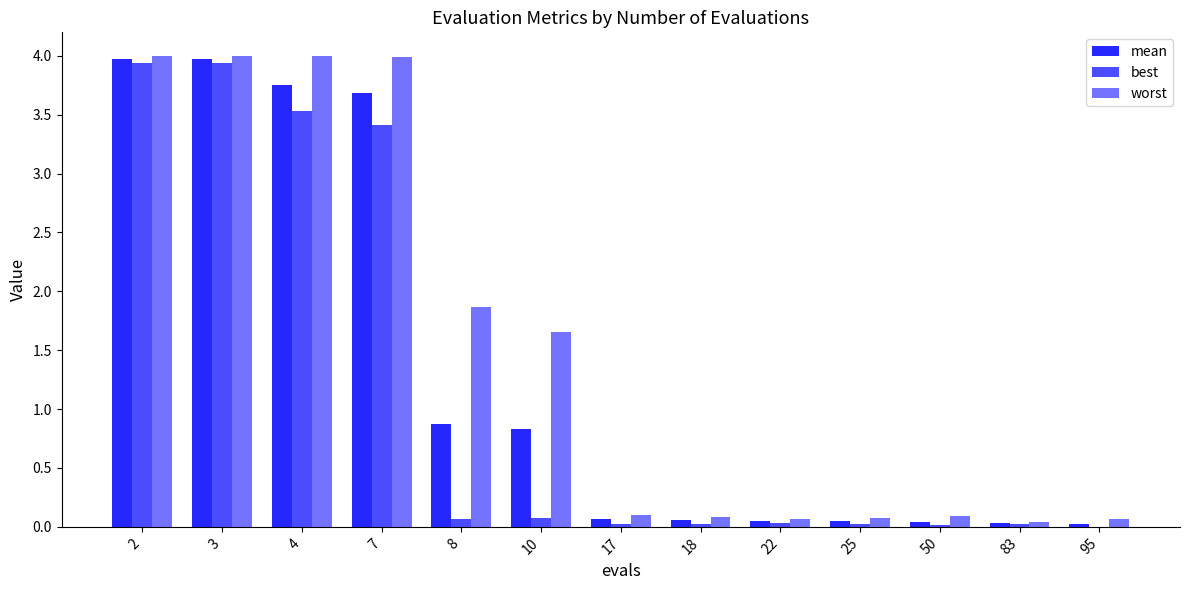

What is the greatest value displayed?

4.0